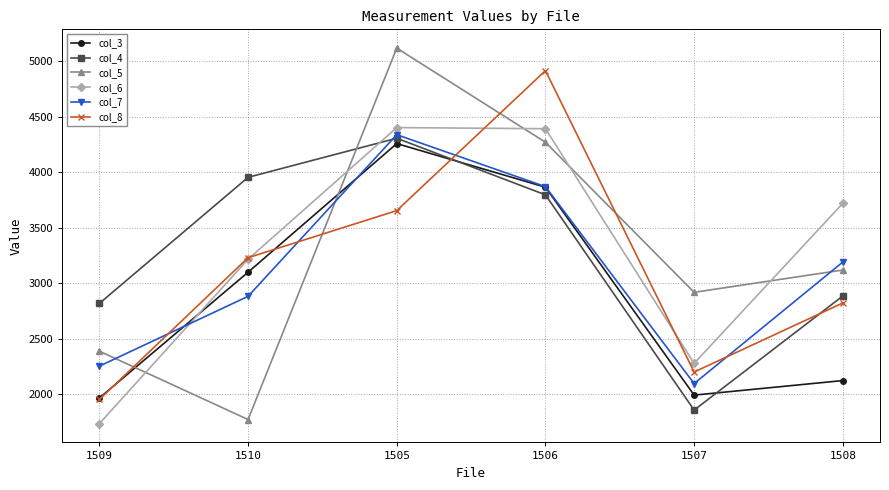

How many data points does each series have?

6